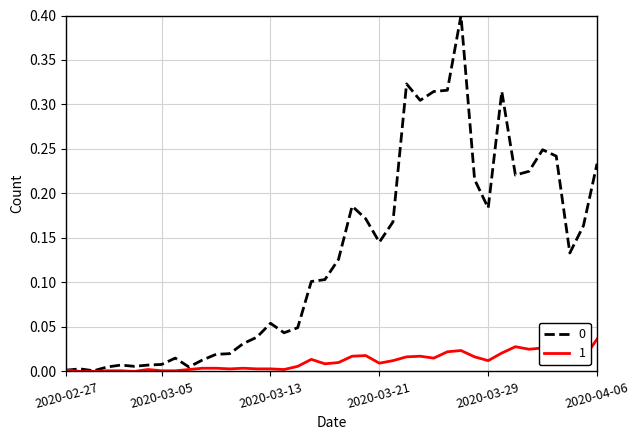

How many lines are shown in the chart?

2